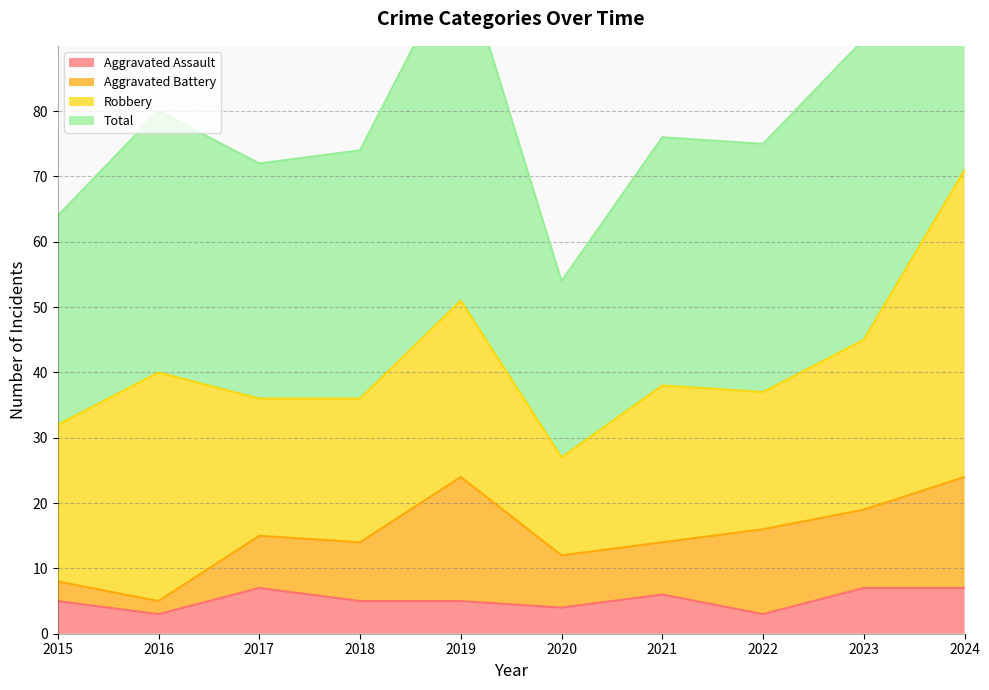

The Aggravated Assault series shows 6 at 2021. True or false?

True